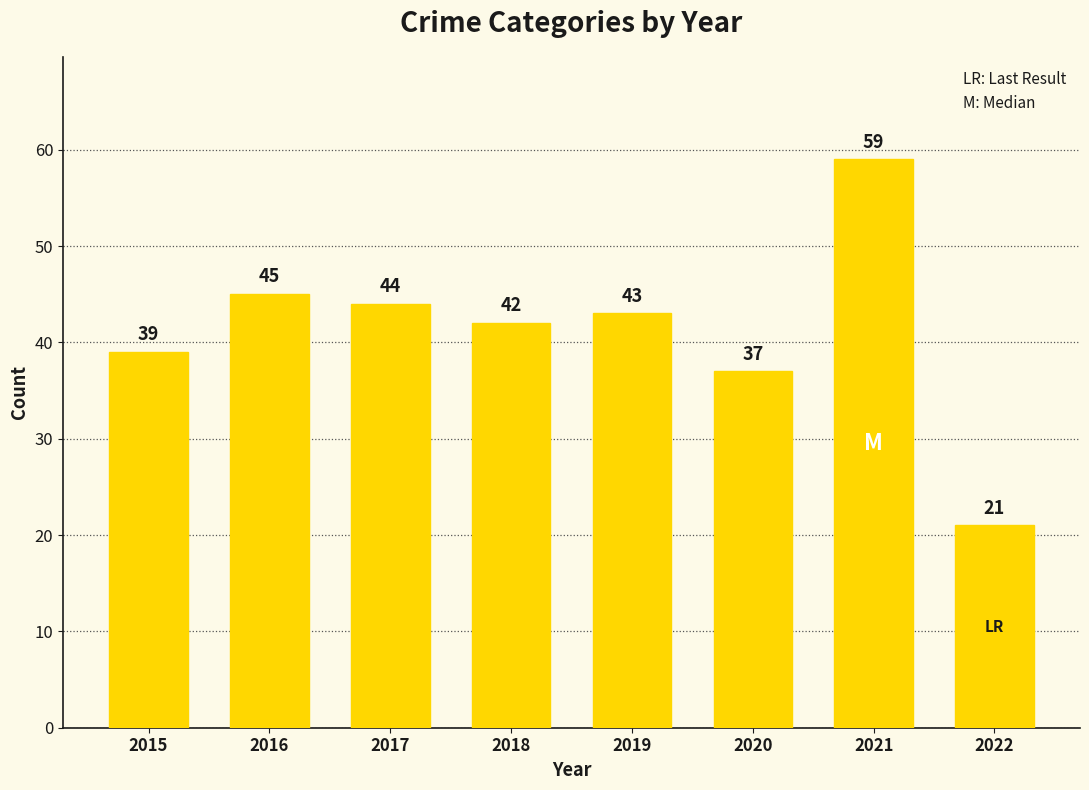

The value at 2019 is 43. True or false?

True